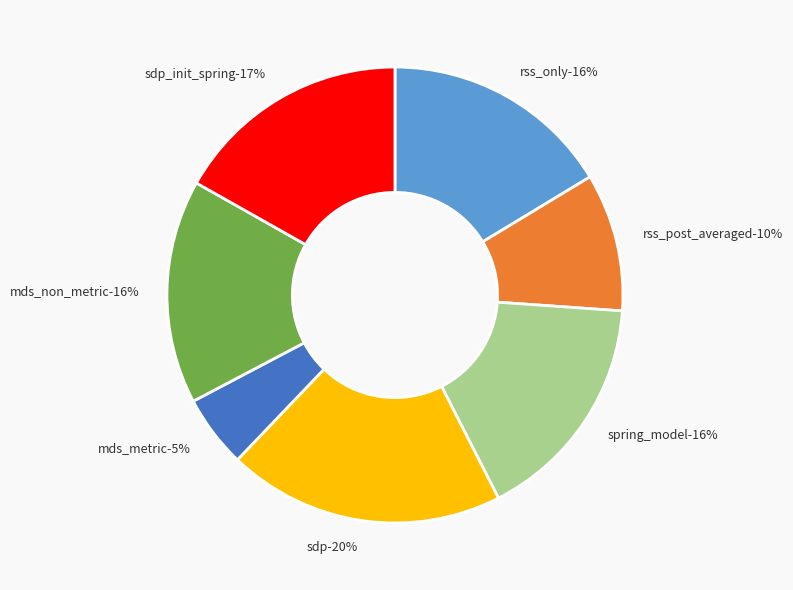

To the nearest percent, what percentage of the pie is mds_metric?

5%